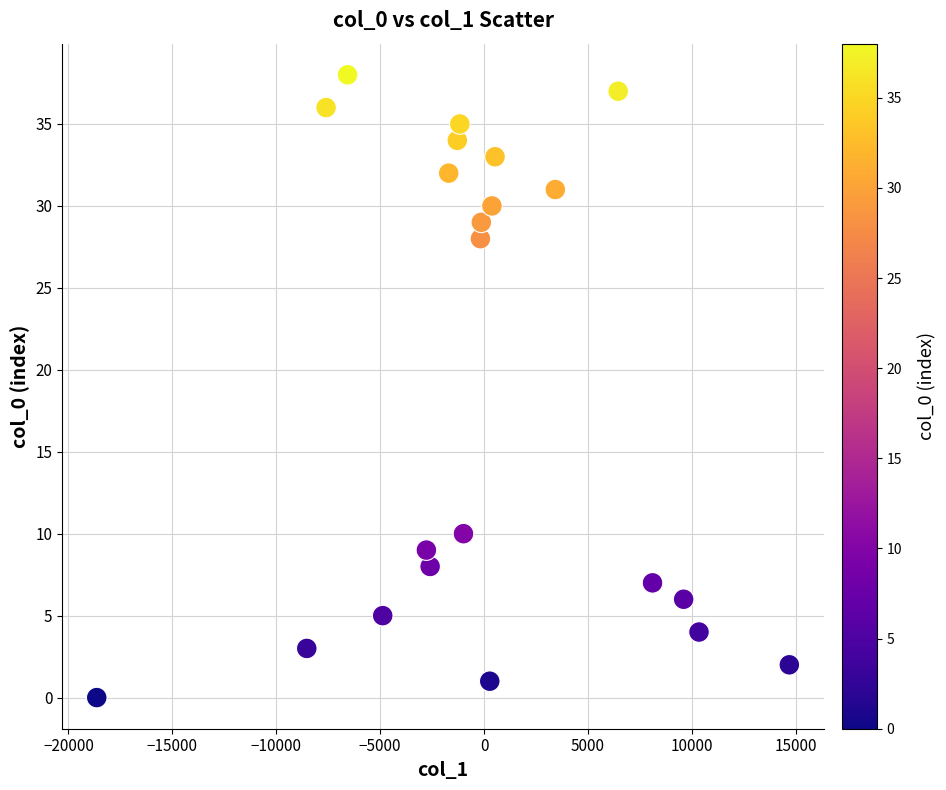

What is the range of Y values (max minus min)?

38